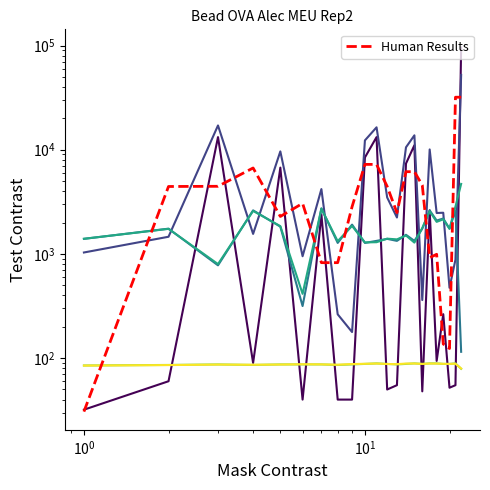

What is the greatest value displayed?

95602.0